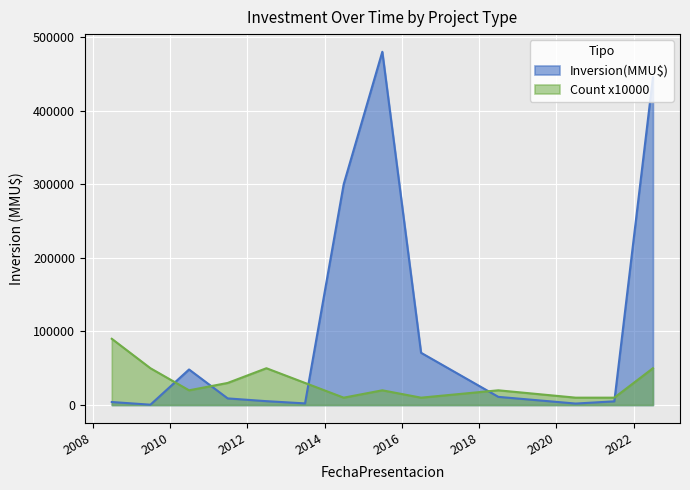

Which series has the largest range (max minus min)?

Inversion(MMU$)